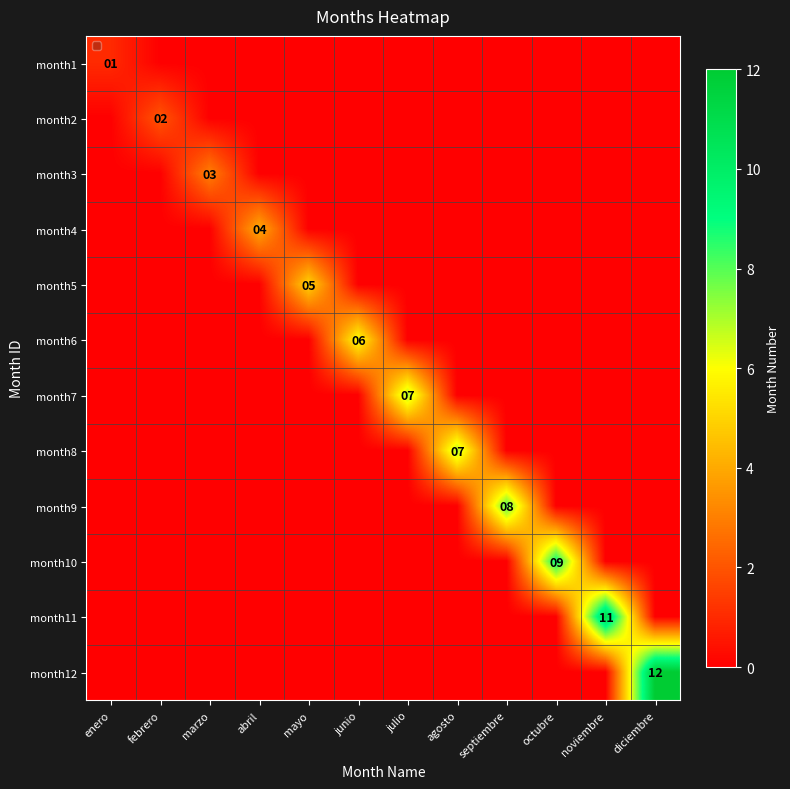

True or false: month1 has a value of 1 at enero.

True